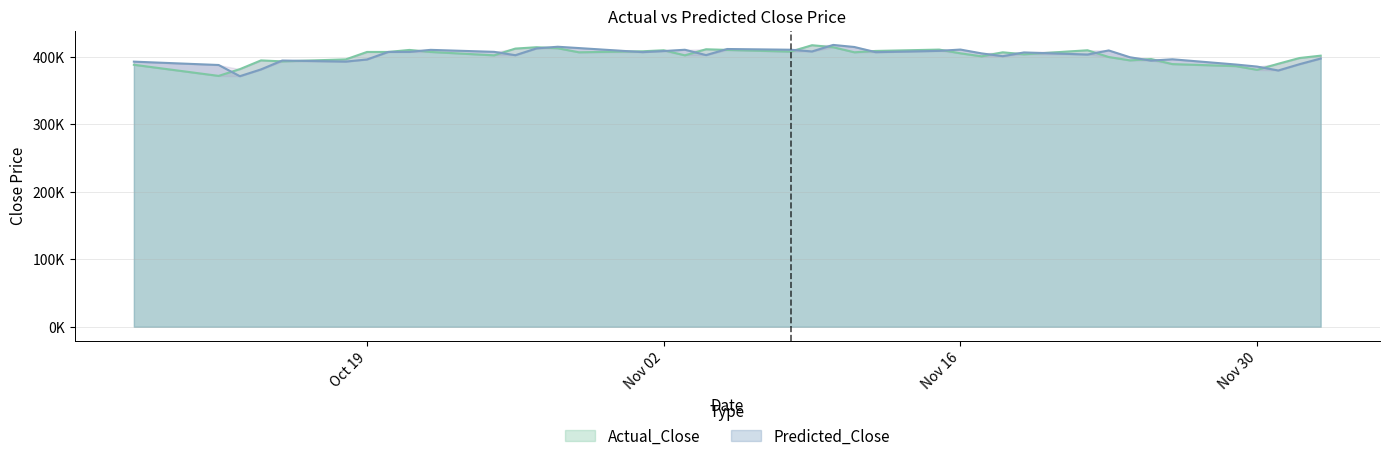

True or false: Predicted_Close and Actual_Close cross at least once.

True